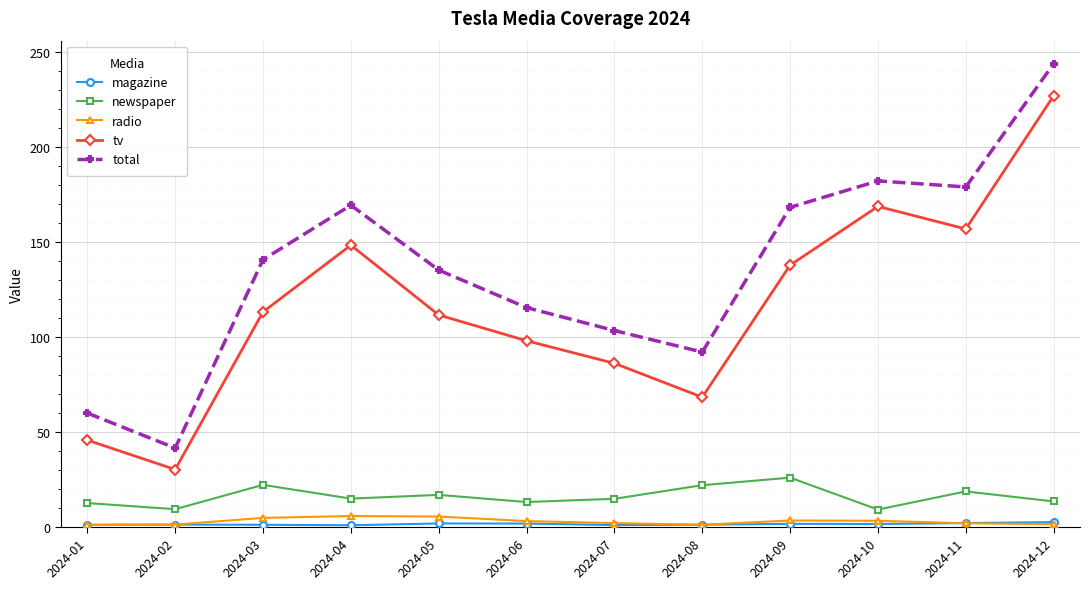

Is the value of radio at 2024-07 greater than the value of tv at 2024-10?

No